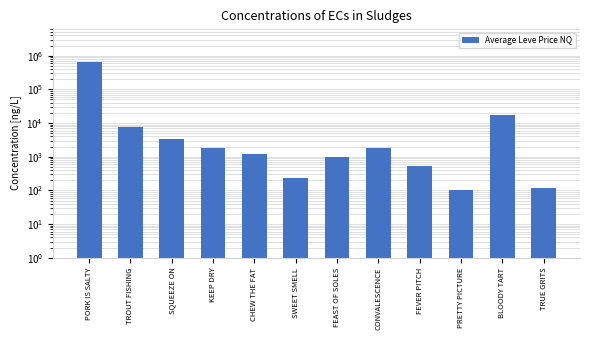

At which category does the chart reach its minimum across all series?

PRETTY PICTURE